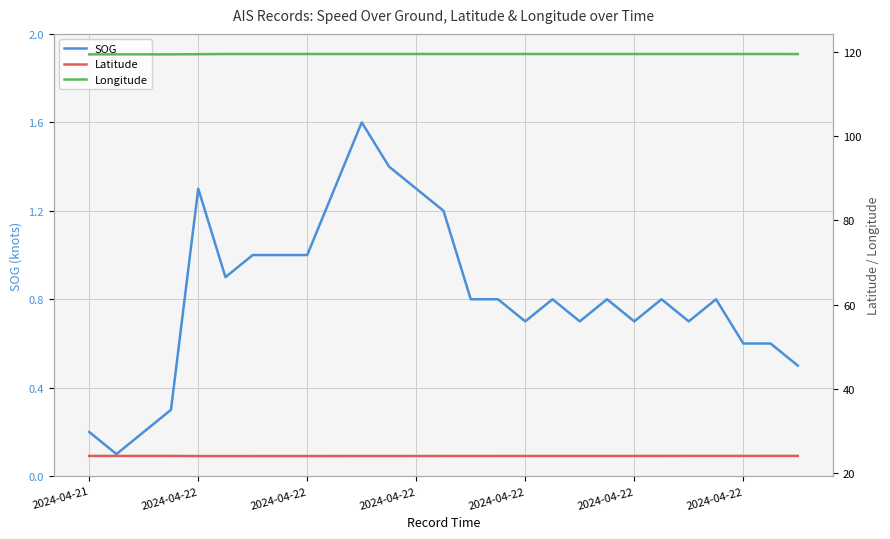

The Latitude series shows 42.5 at 19. True or false?

False